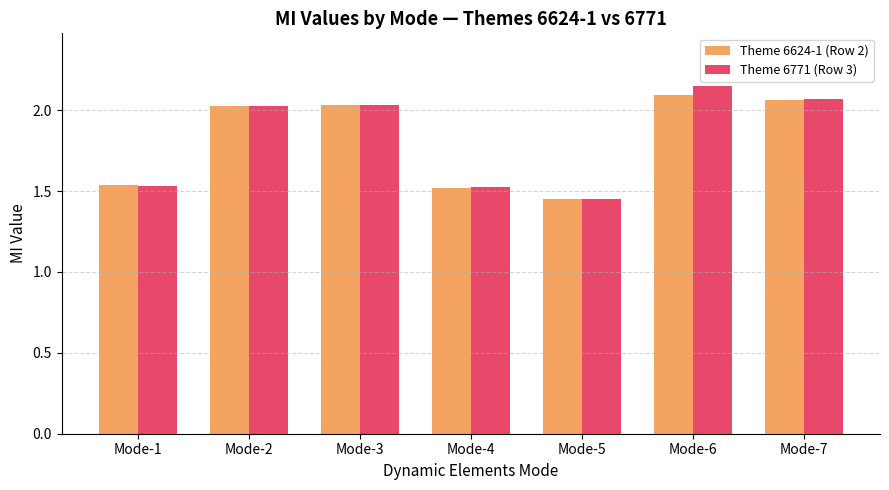

The Theme 6771 (Row 3) series shows 2.8 at Mode-6. True or false?

False